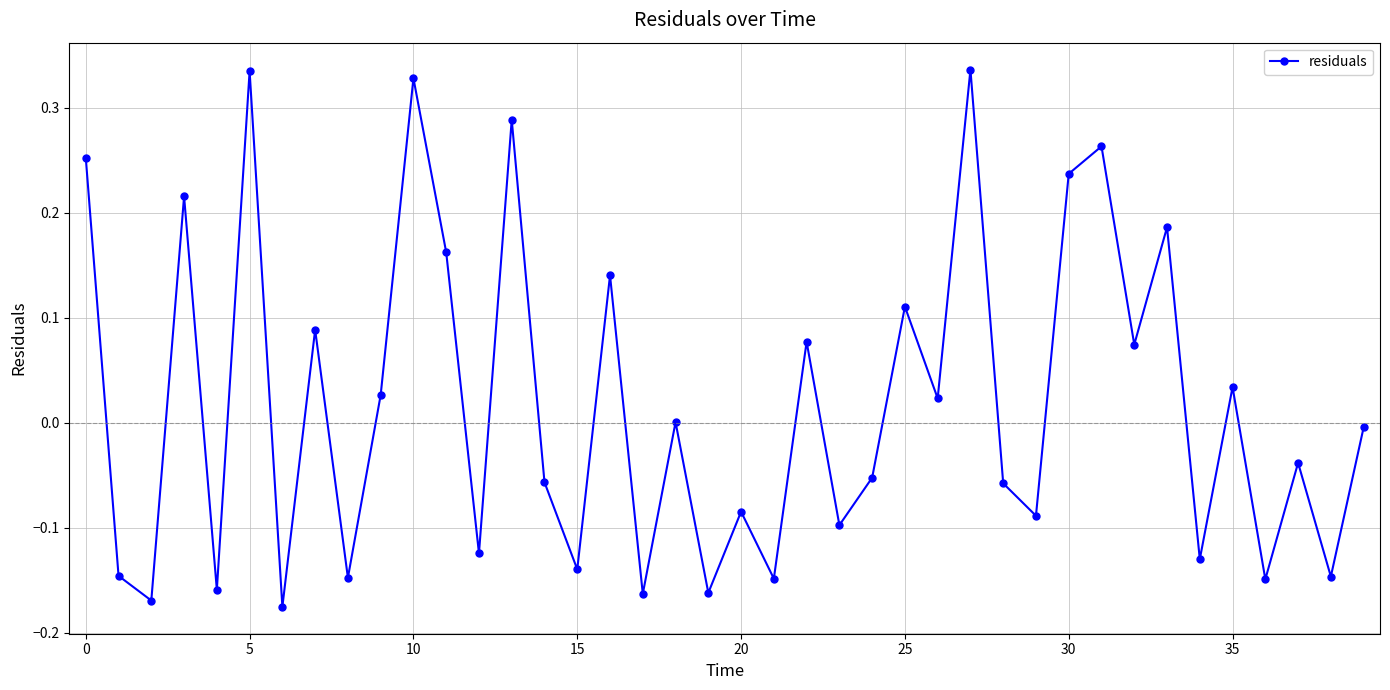

What is the sum of all values?

0.7